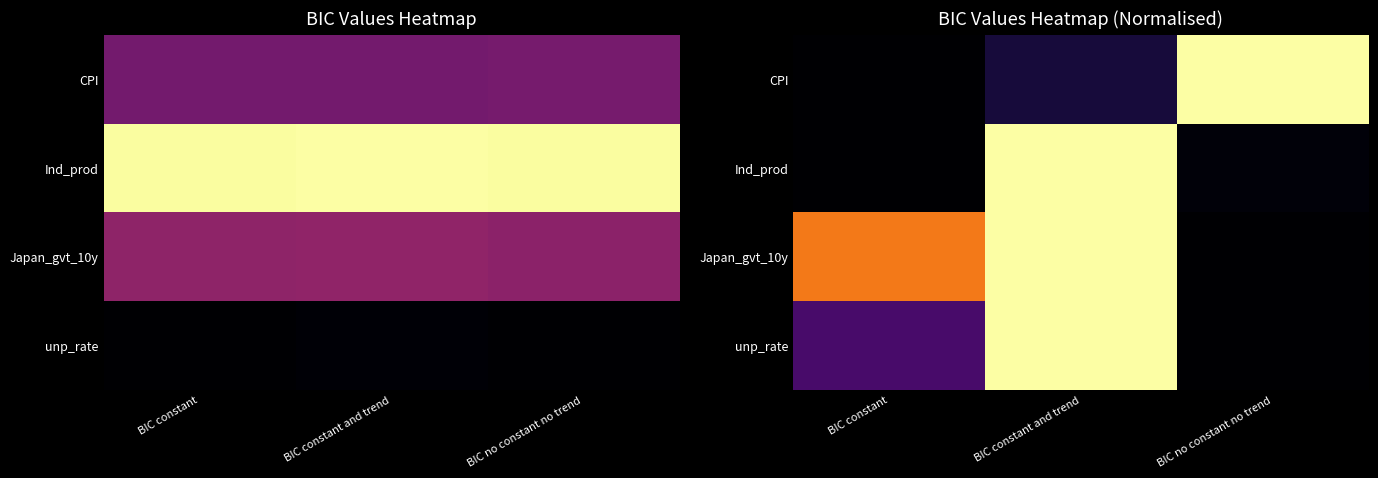

At which label does CPI reach its peak?

BIC no constant no trend